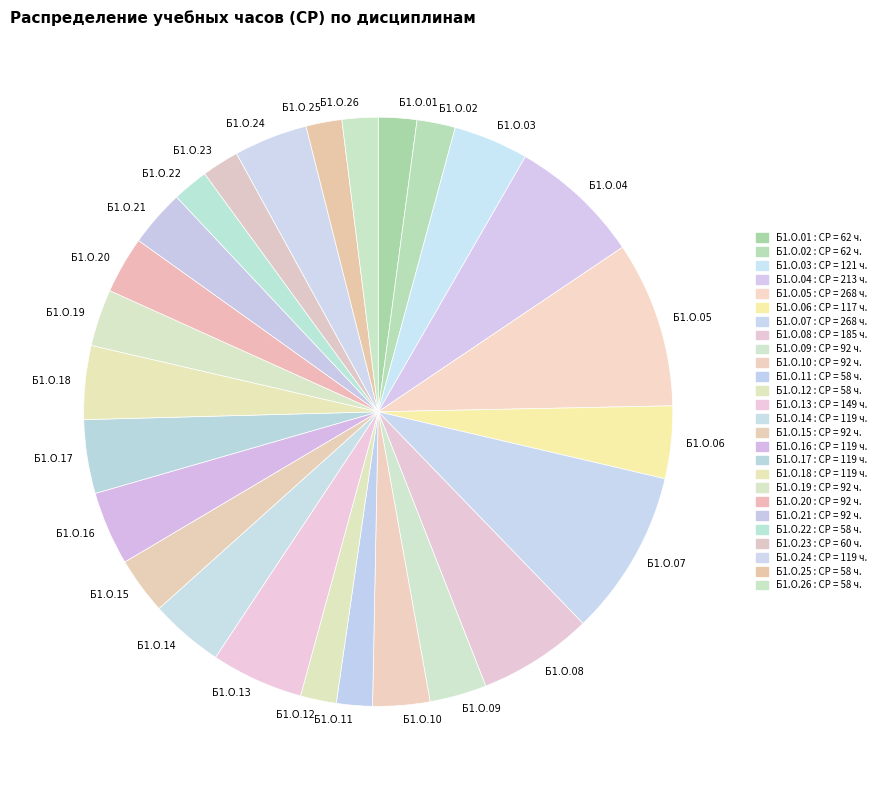

What is the ratio of the value at Б1.О.15 to the value at Б1.О.23?

1.5